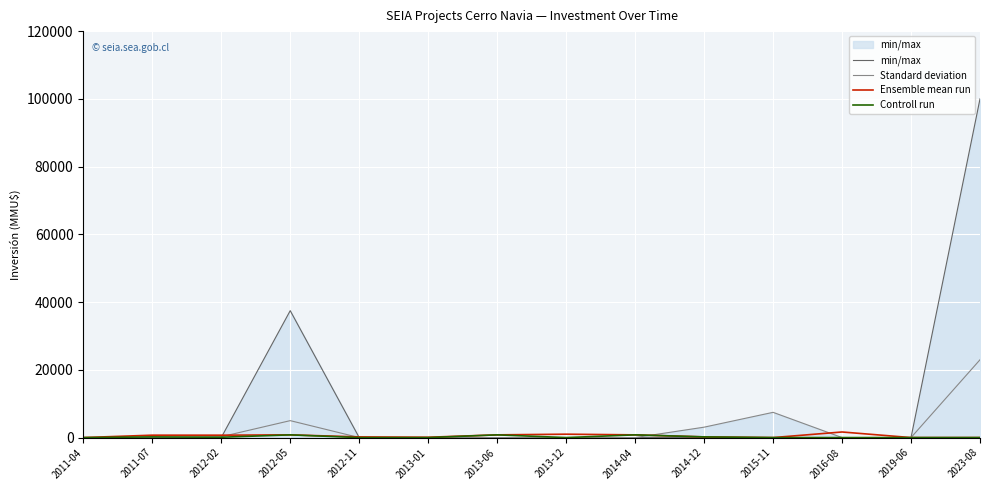

Which label corresponds to the largest value in the chart?

2023-08